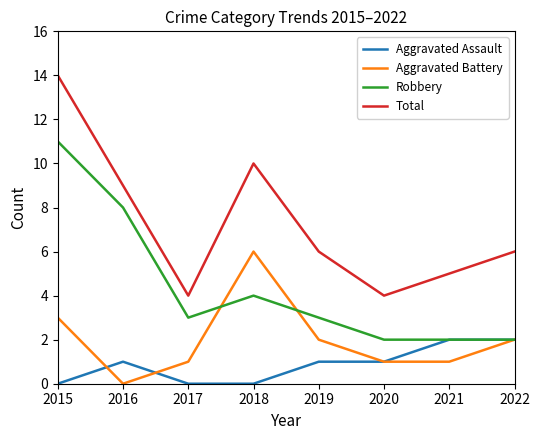

The value of Aggravated Assault at 2021 is 2. True or false?

True